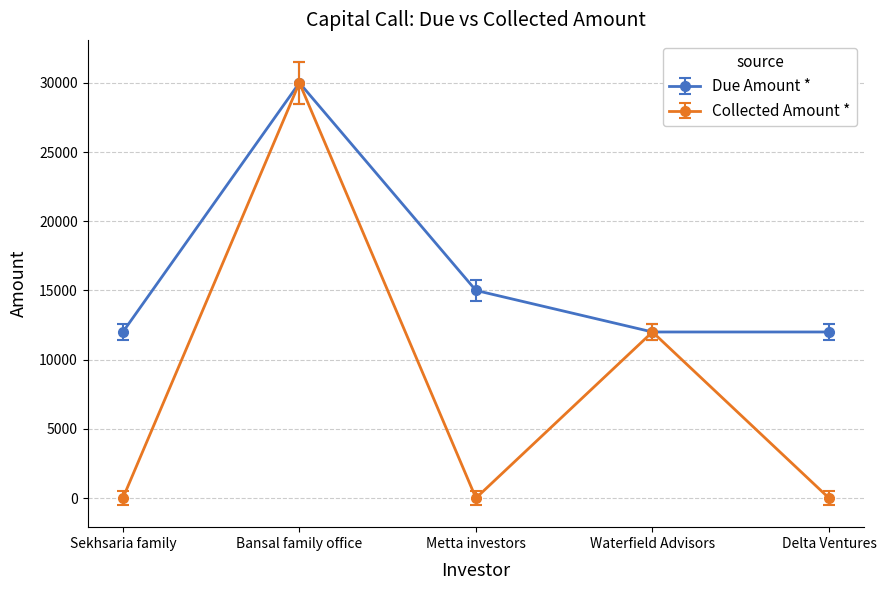

What are all the series names shown in the legend?

Due Amount *, Collected Amount *